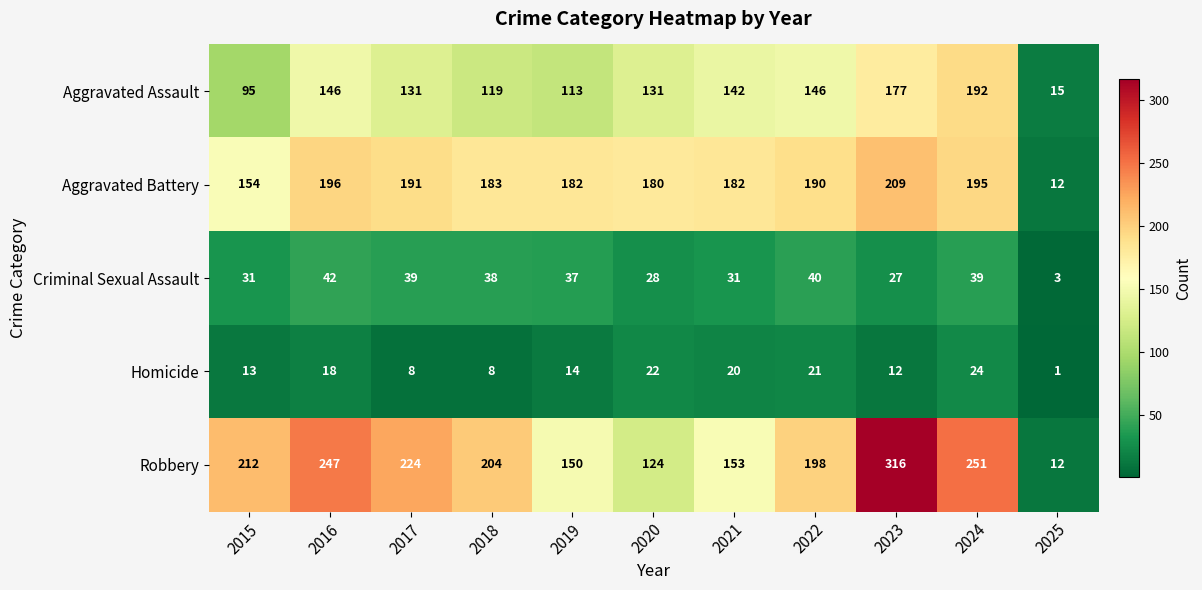

List the series in order of their peak value, highest first.

Robbery, Aggravated Battery, Aggravated Assault, Criminal Sexual Assault, Homicide